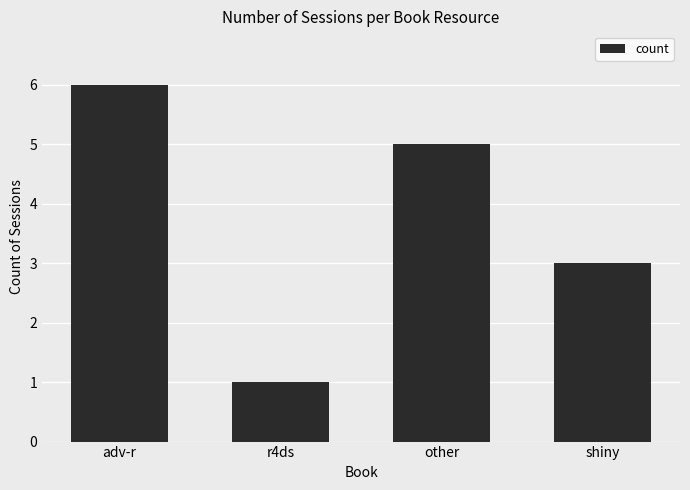

Reading right to left, what are all the values shown in this chart?

3	5	1	6